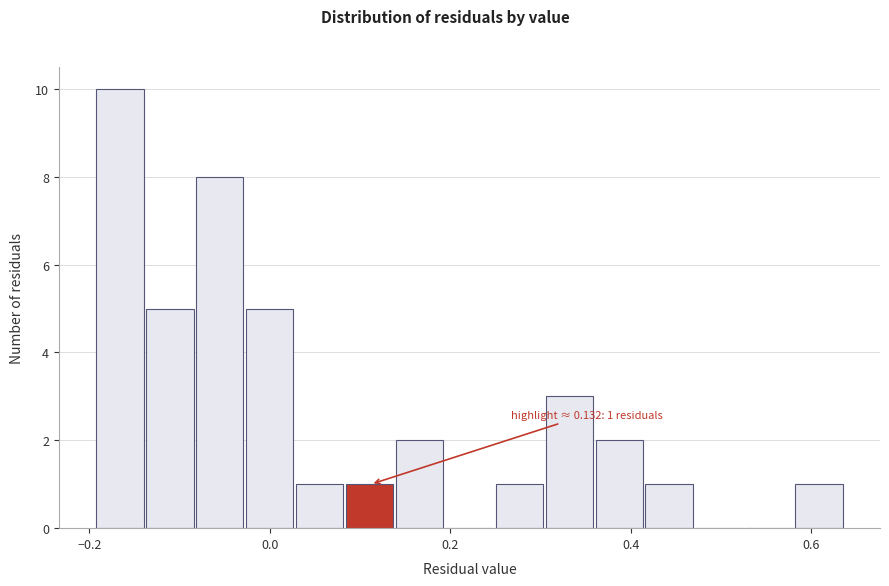

Read against the x-axis, roughly where is the centre of the tallest bar?

-0.16